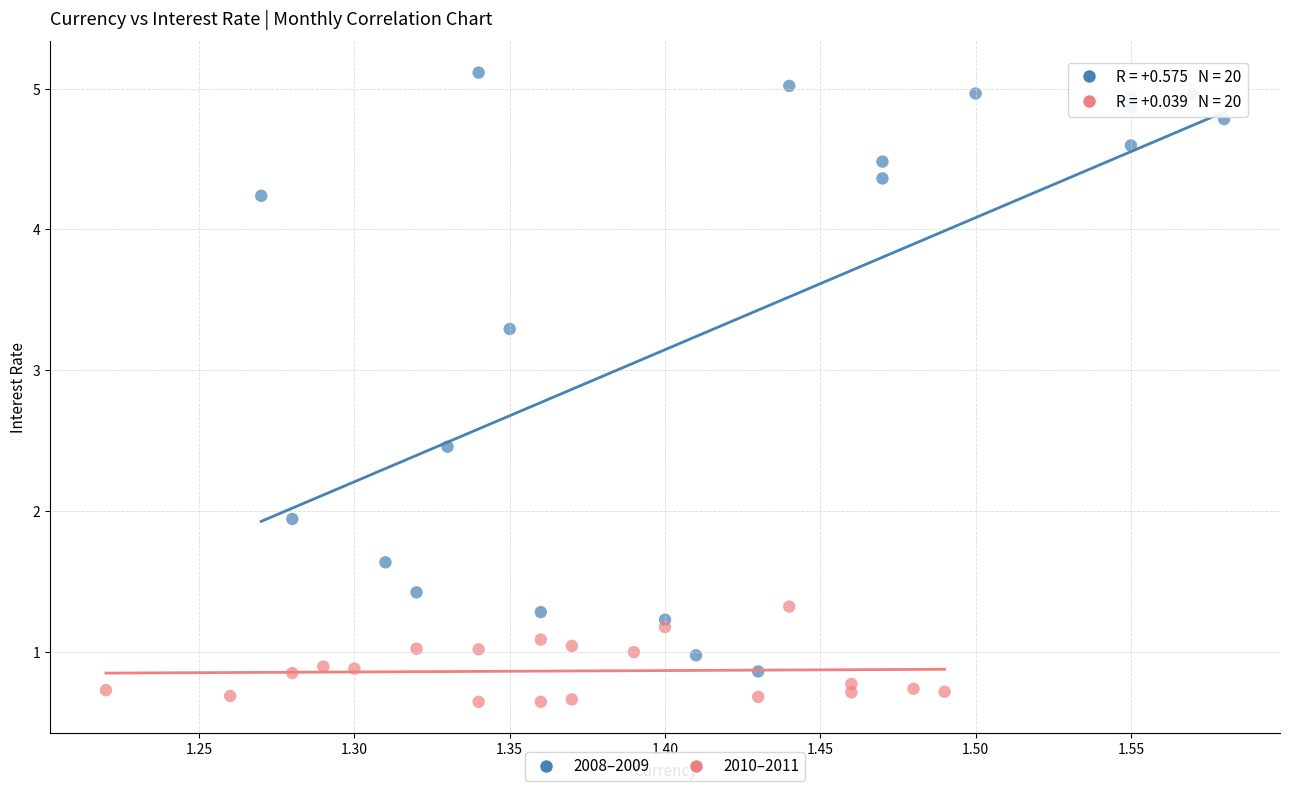

Which series contains the highest Y value?

2008–2009